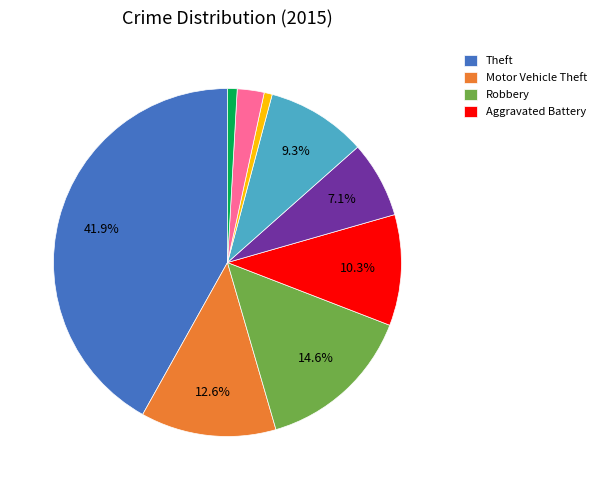

To the nearest percent, what is the difference between the largest and smallest slice percentages?

41%